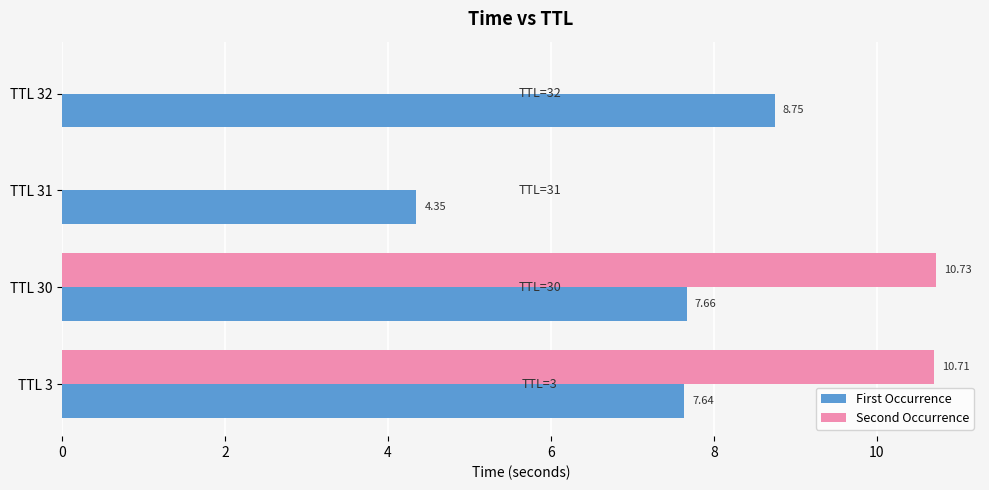

Which series has the largest total across all categories?

First Occurrence